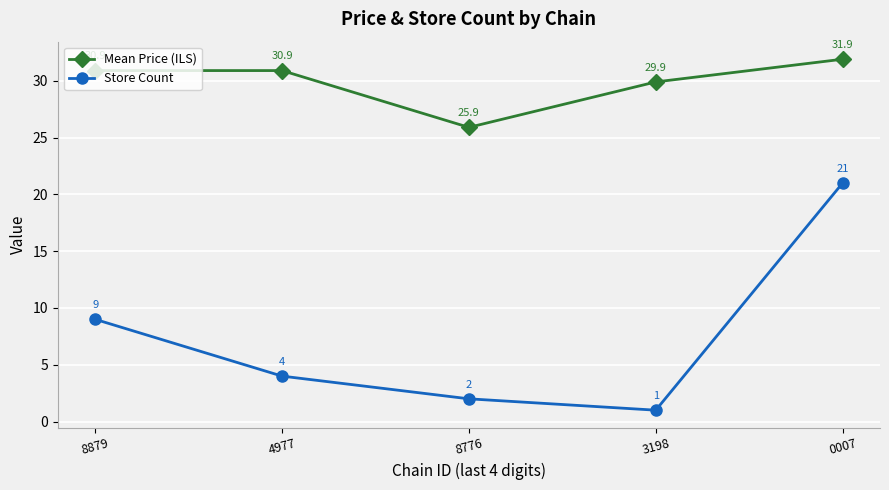

What is the sum of all Store Count values?

37.0